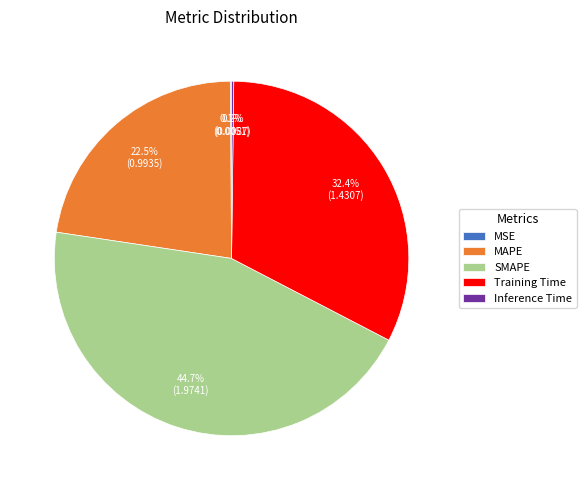

Which slice is the largest?

SMAPE